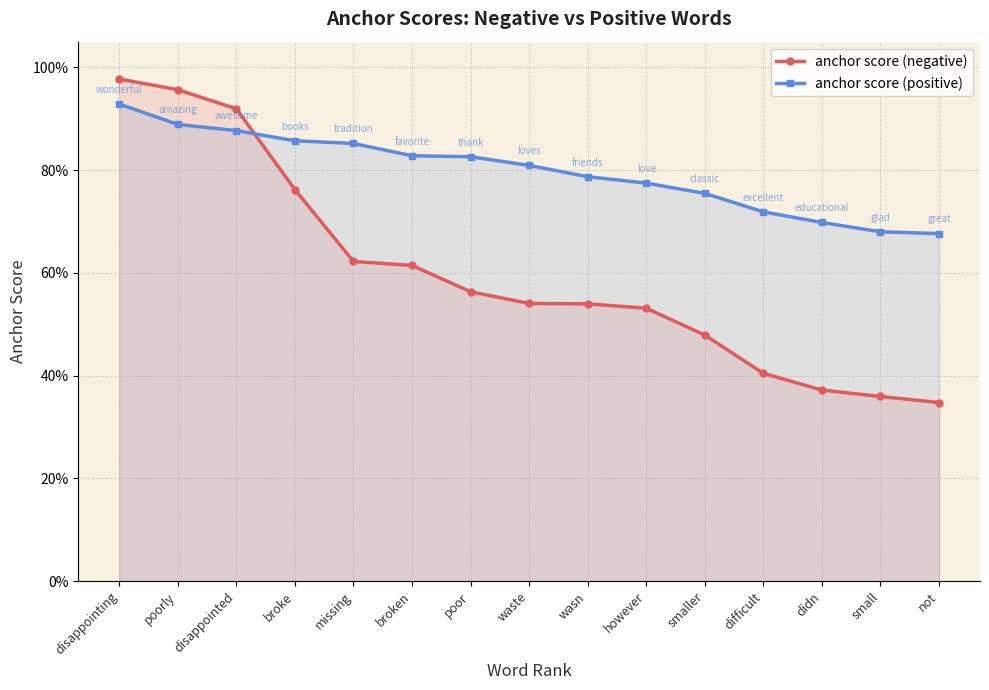

The anchor score (negative) series shows 0.1 at smaller. True or false?

False